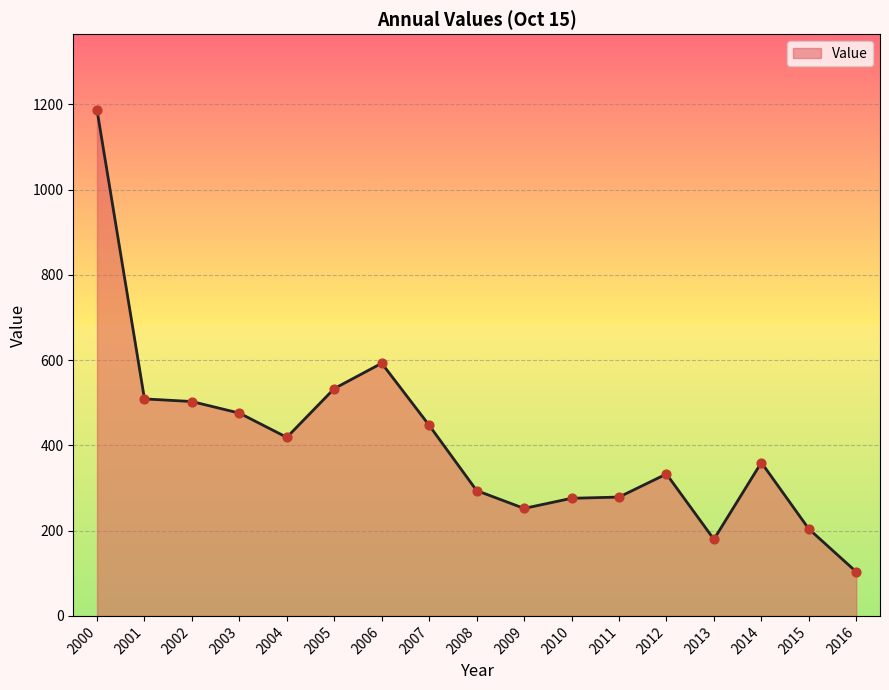

What is the change in value from 2005 to 2007?

-86.2